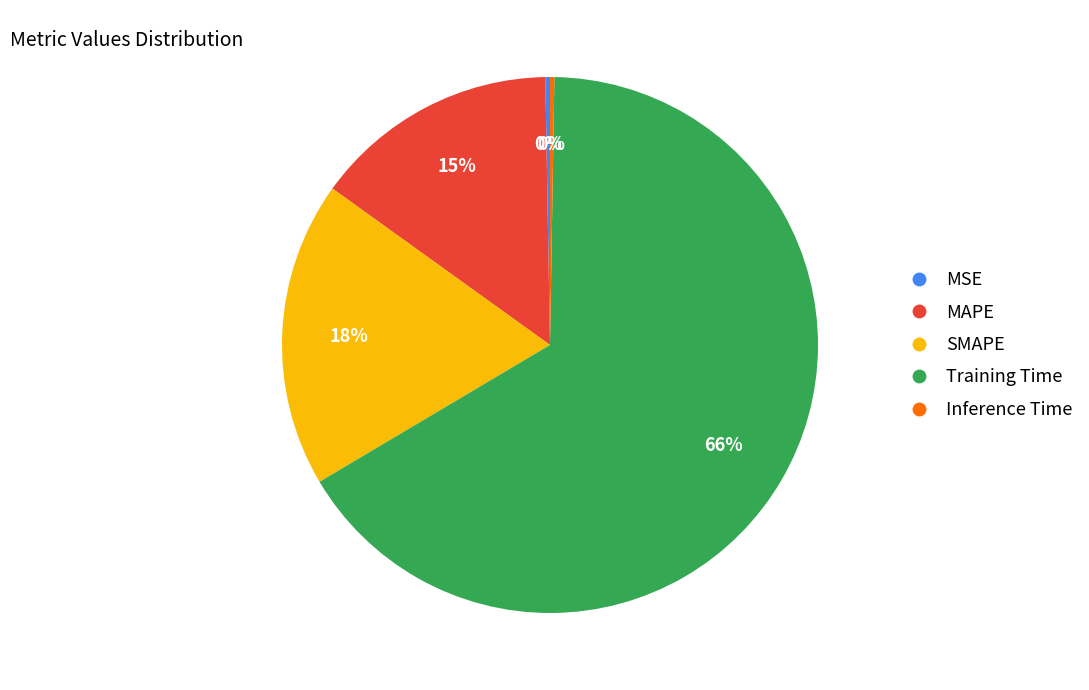

Which category accounts for the majority?

Training Time